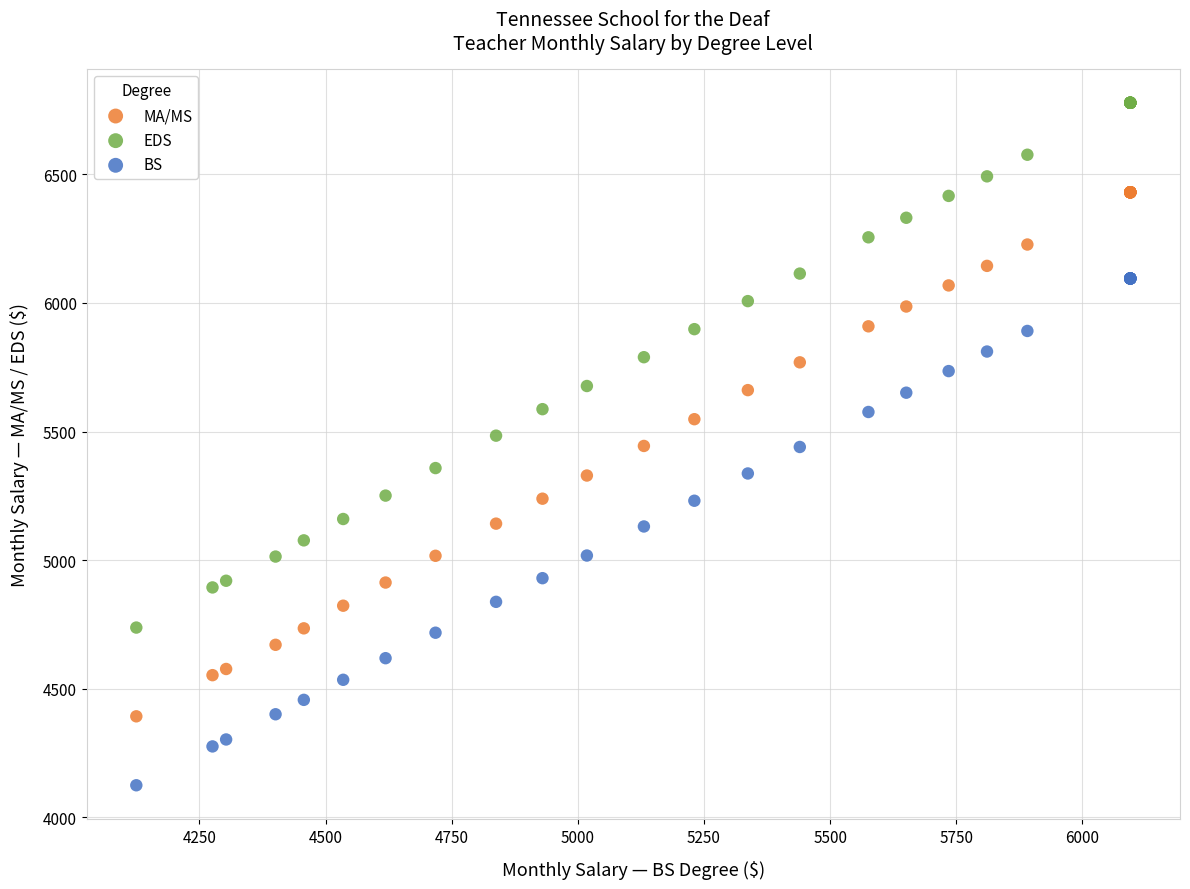

Which series contains the highest Y value?

EDS